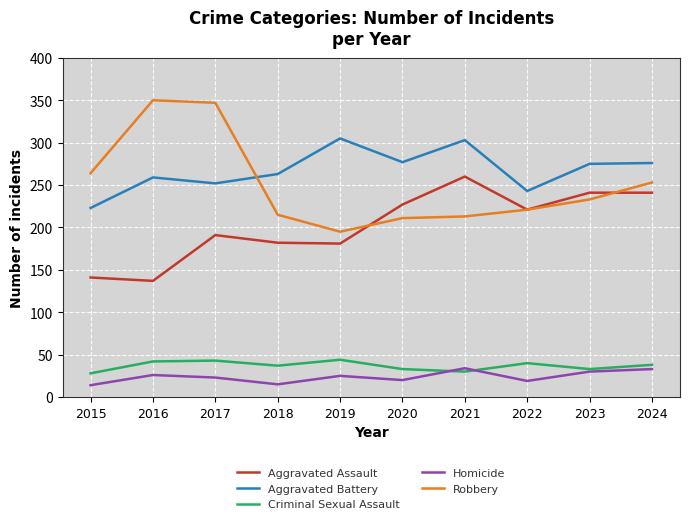

What is the difference between the maximum and minimum values in the Homicide series?

20